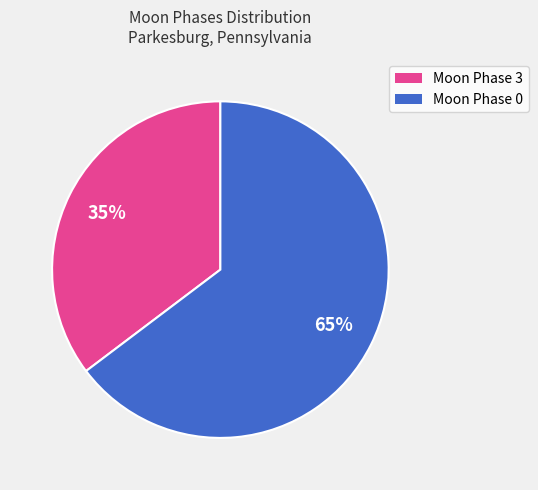

Which has a higher value, Moon Phase 0 or Moon Phase 3?

Moon Phase 0